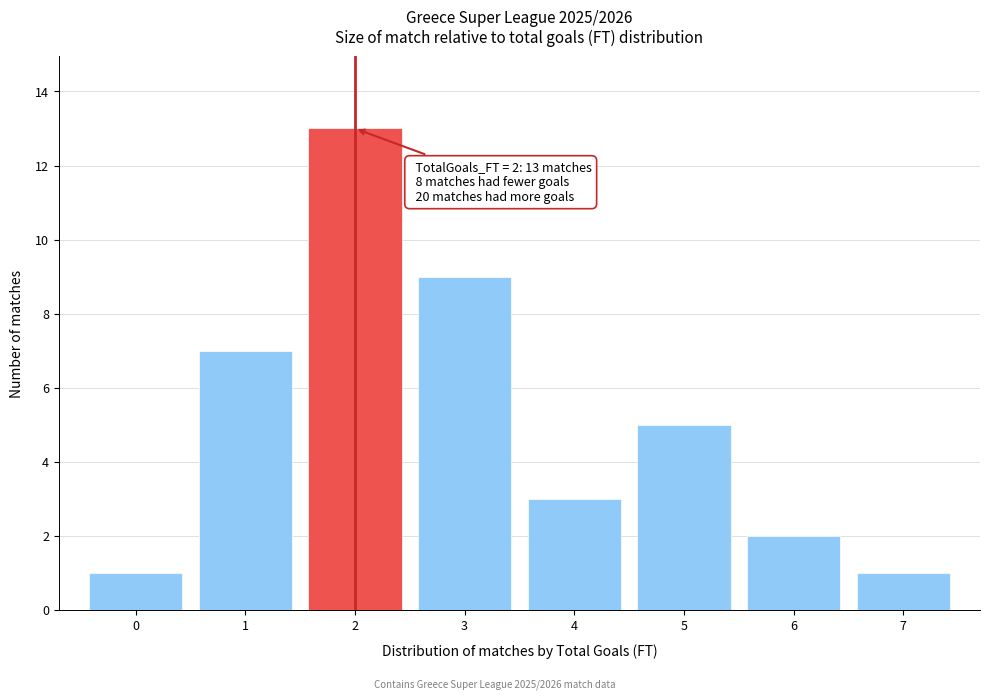

Which range on the x-axis has the tallest bar?

1.5 to 2.5